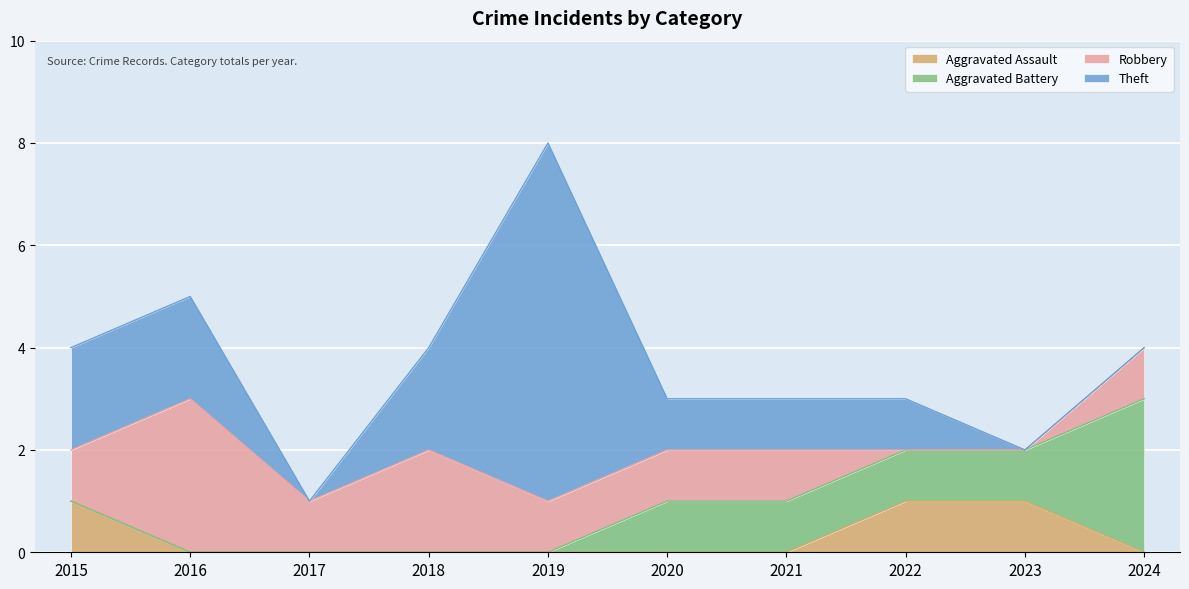

What is the difference between the maximum and minimum values in the Aggravated Battery series?

3